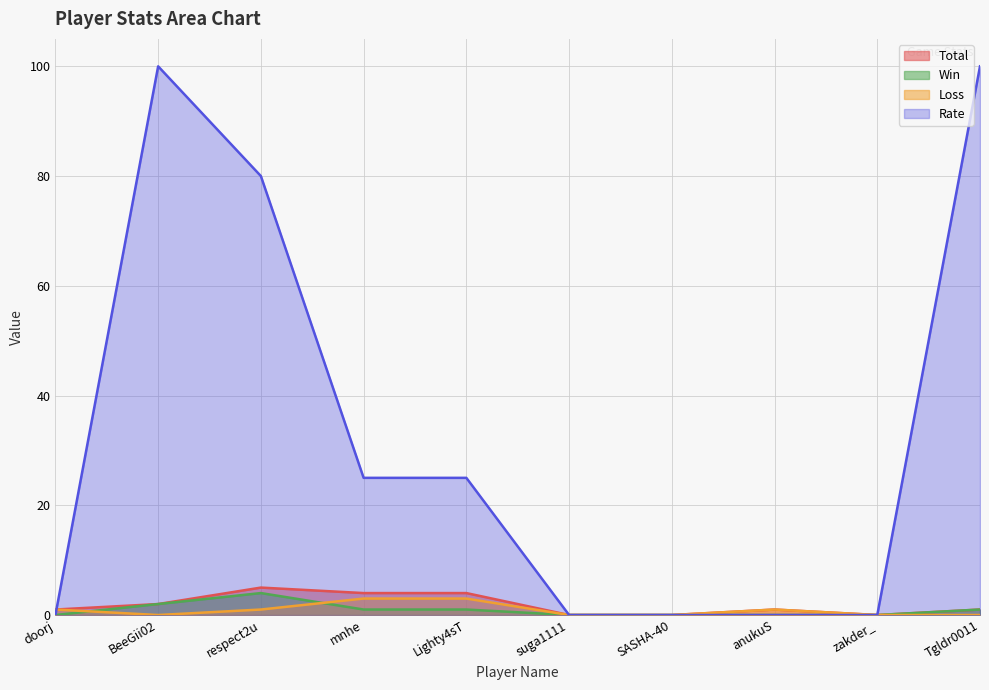

True or false: Loss has more than 0 points higher than both neighbors.

True